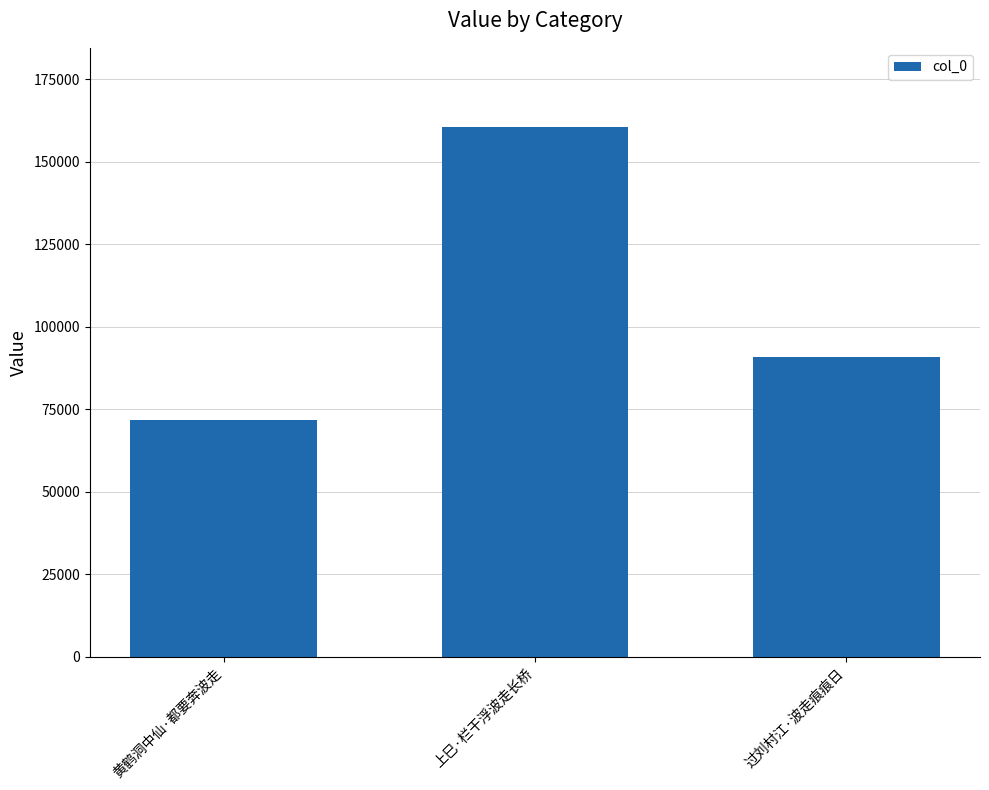

The value at 黄鹤洞中仙·都要奔波走 is 49943. True or false?

False